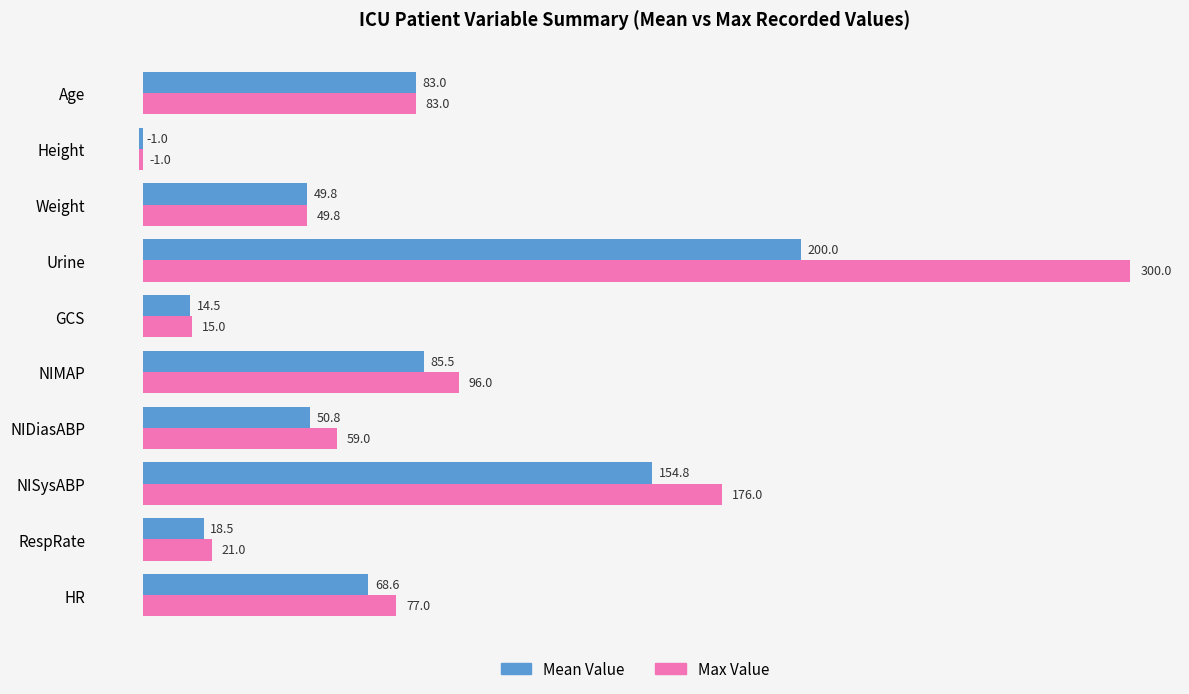

True or false: Max Value has a value of 83.0 at Age.

True